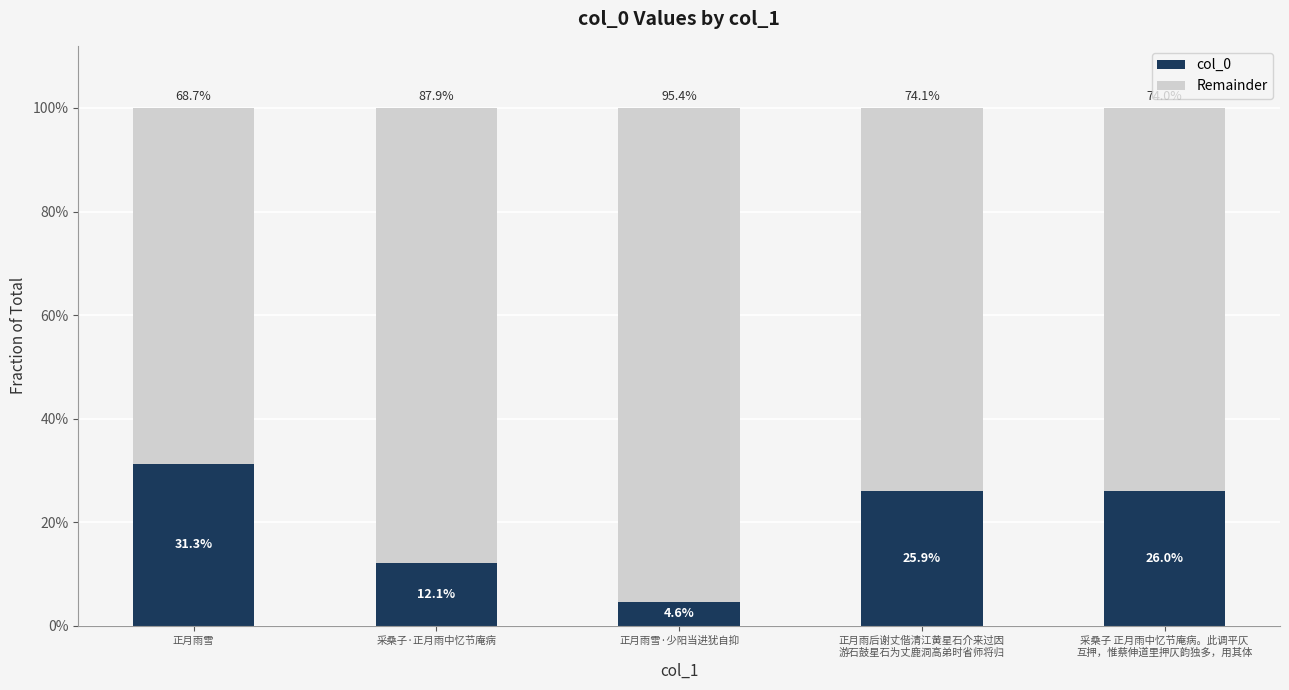

Does the chart contain stacked bars?

Yes